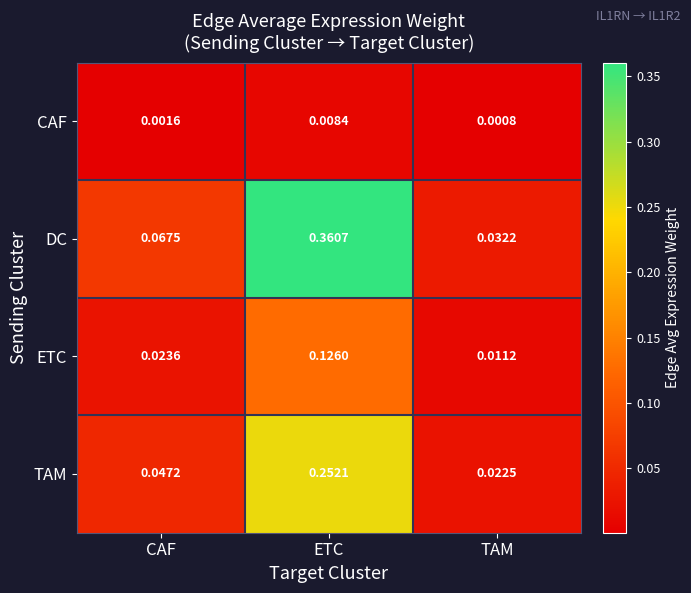

List the series in order of their overall mean, highest first.

DC, TAM, ETC, CAF